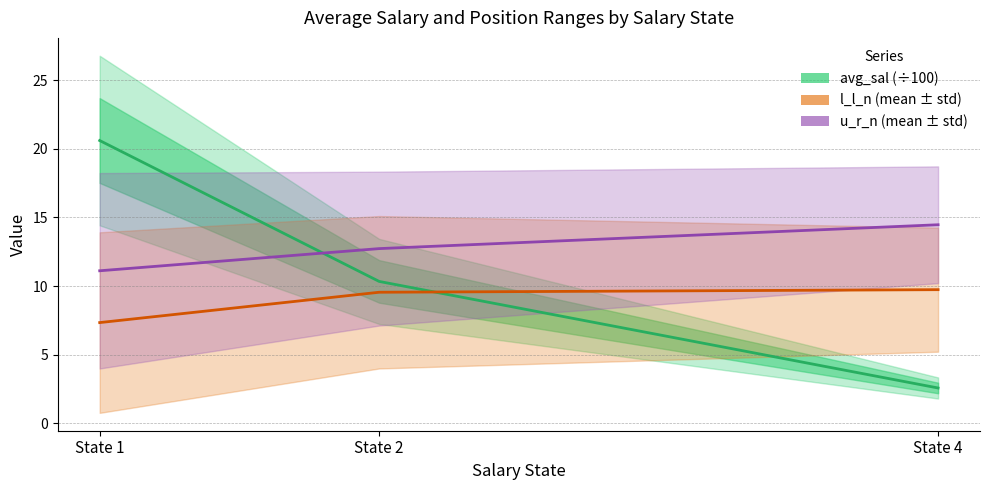

Is it true that u_r_n (mean) equals 5.8 at State 4?

False